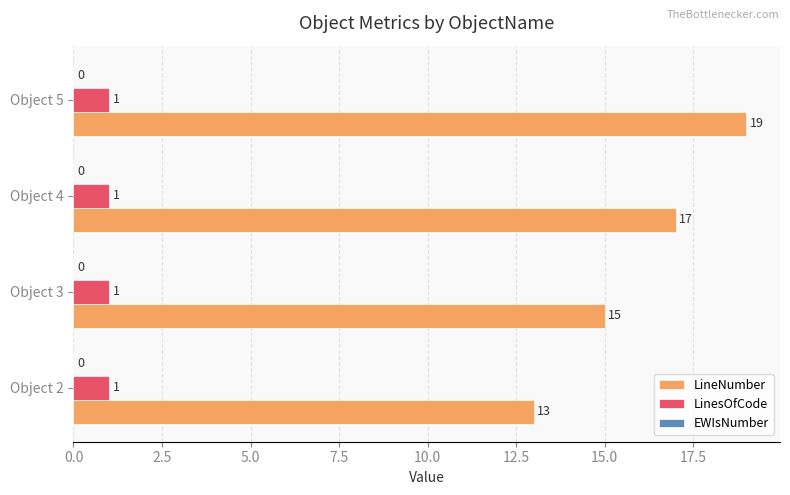

The LinesOfCode series shows 1 at Object 5. True or false?

True